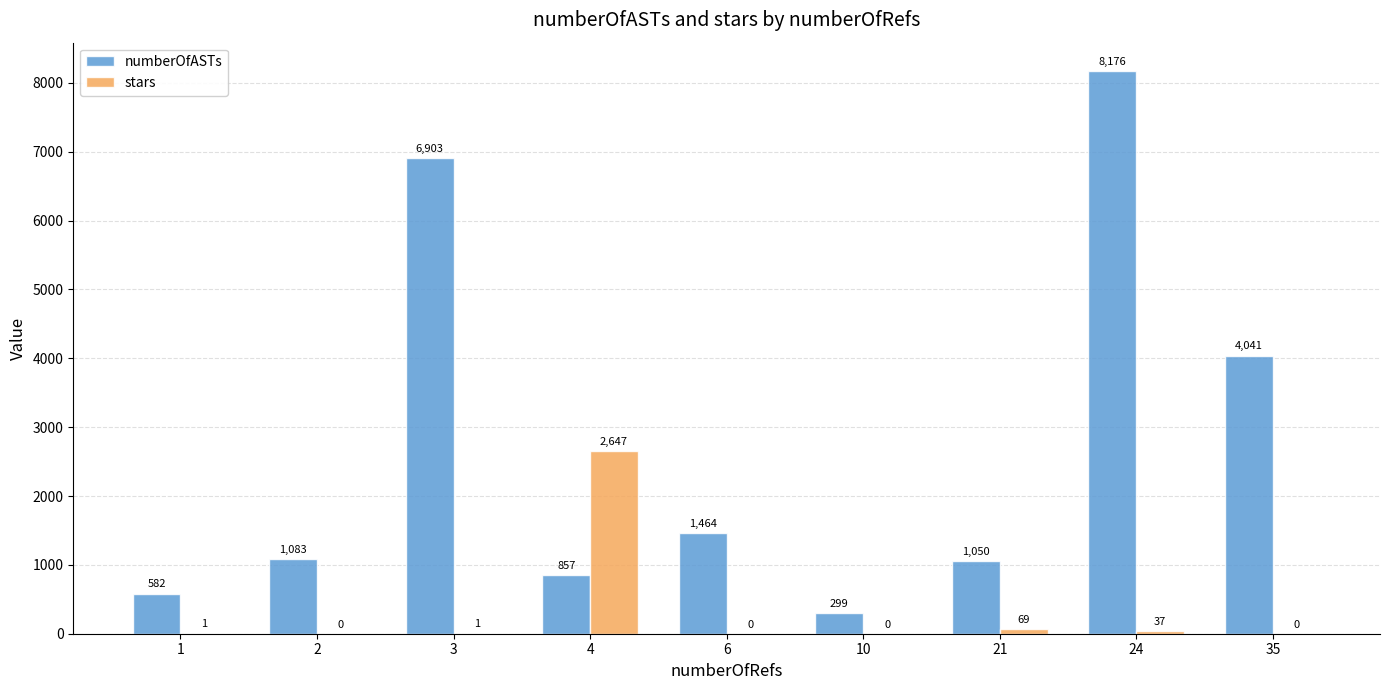

What value does the numberOfASTs series have at 24?

8176